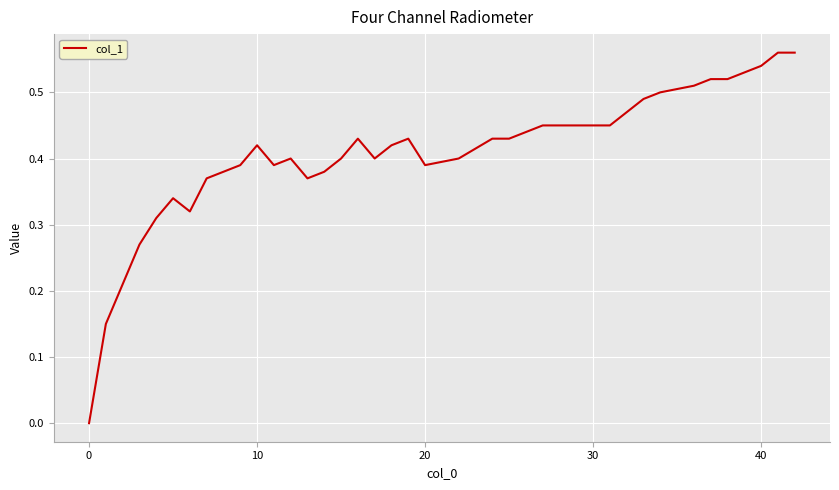

How many lines are shown in the chart?

1